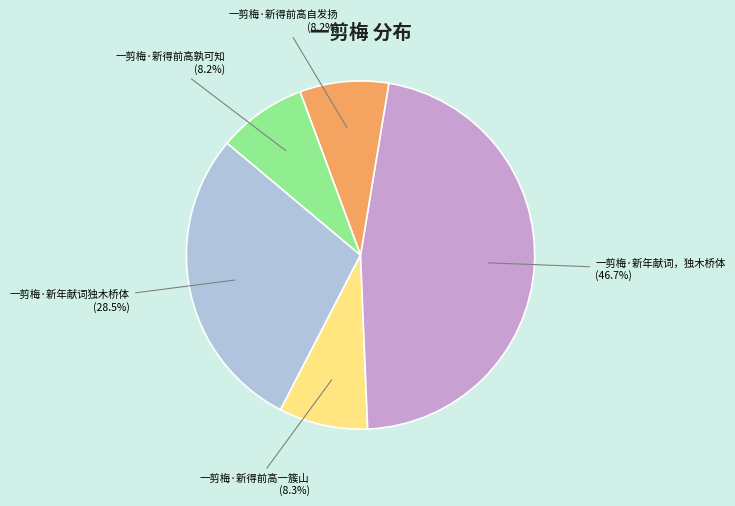

Combined, what portion of the pie is 一剪梅·新年献词，独木桥体 and 一剪梅·新得前高孰可知?

55.0%